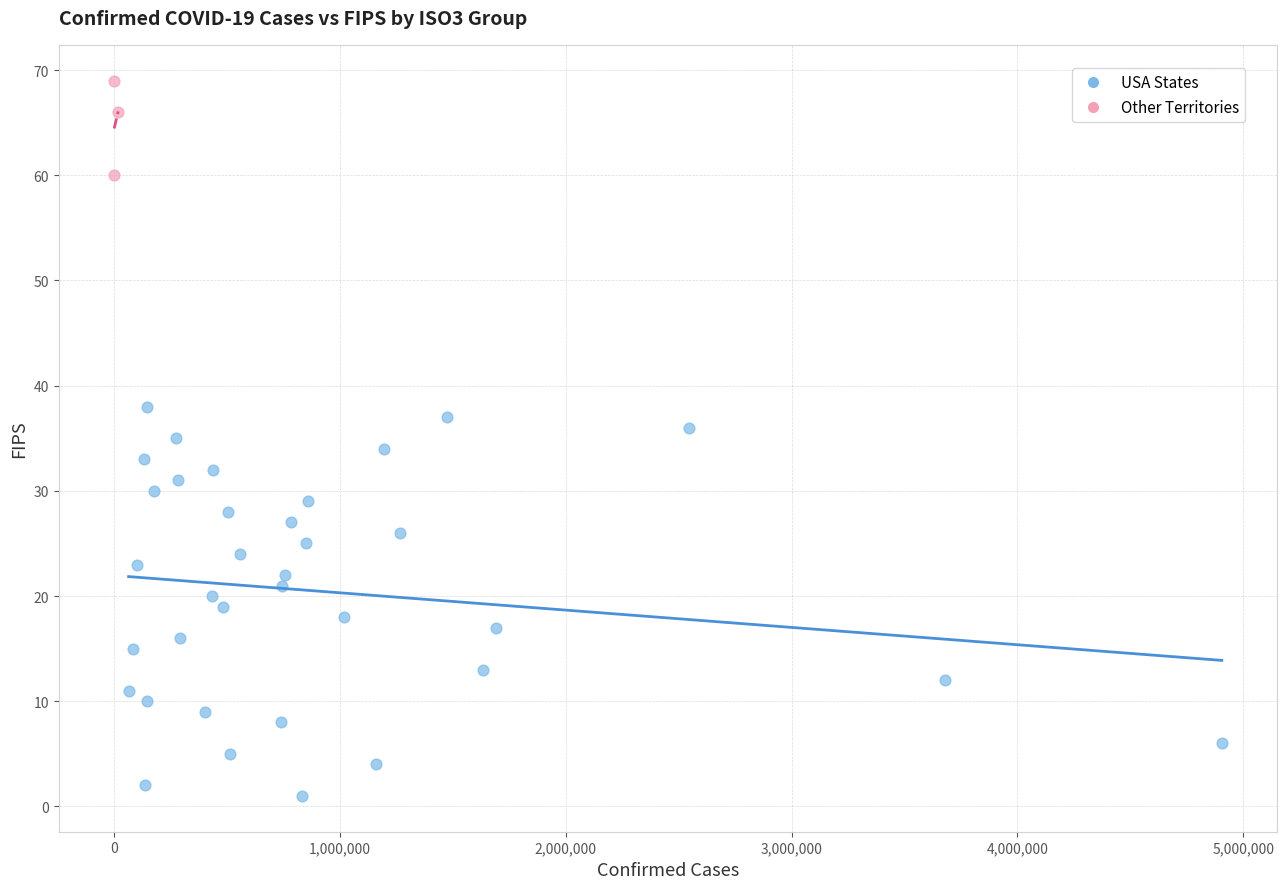

Which series contains the lowest Y value?

USA States